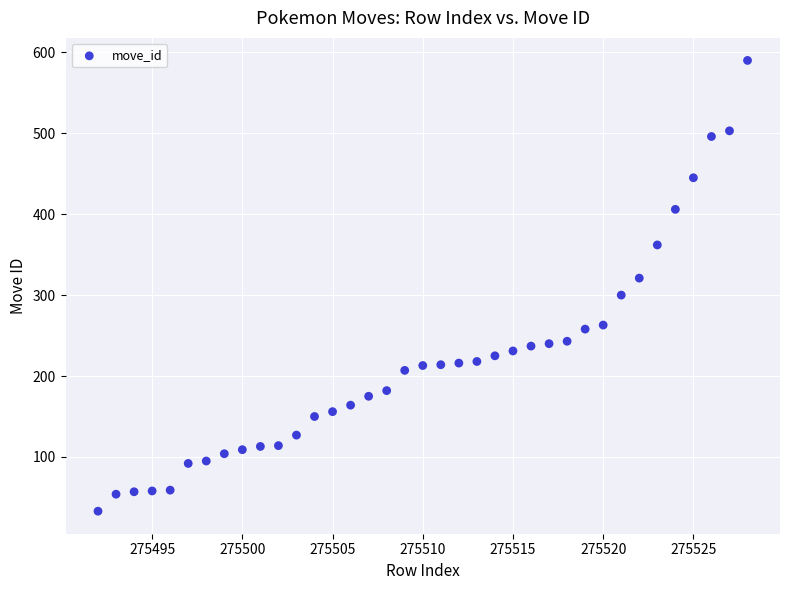

What is the range of X values (max minus min)?

36